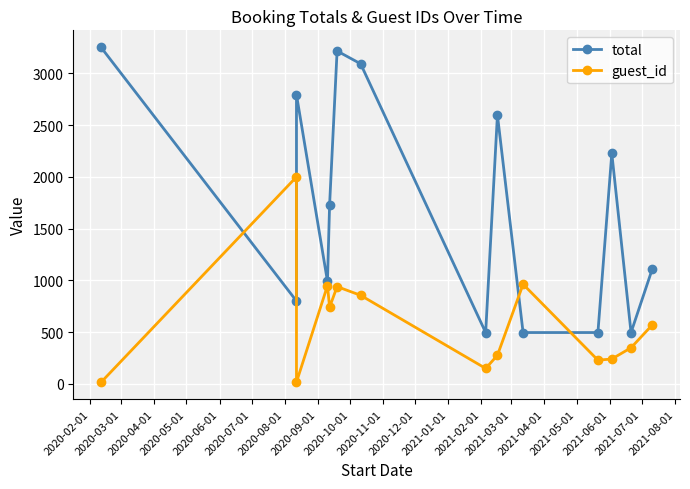

How many interior local valleys does the total series have?

4